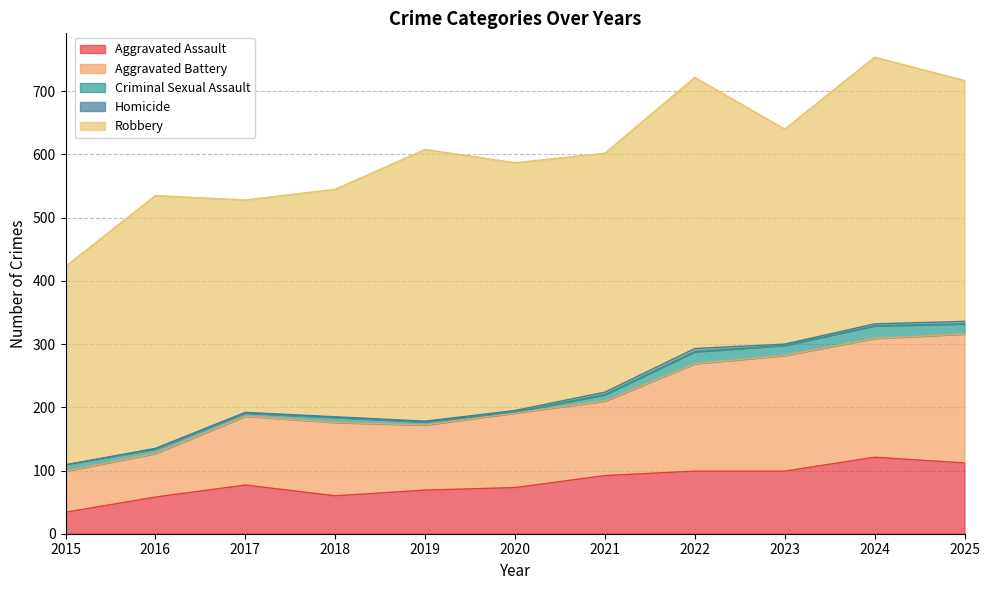

Is the value of Homicide at 2024 greater than the value of Aggravated Assault at 2017?

No